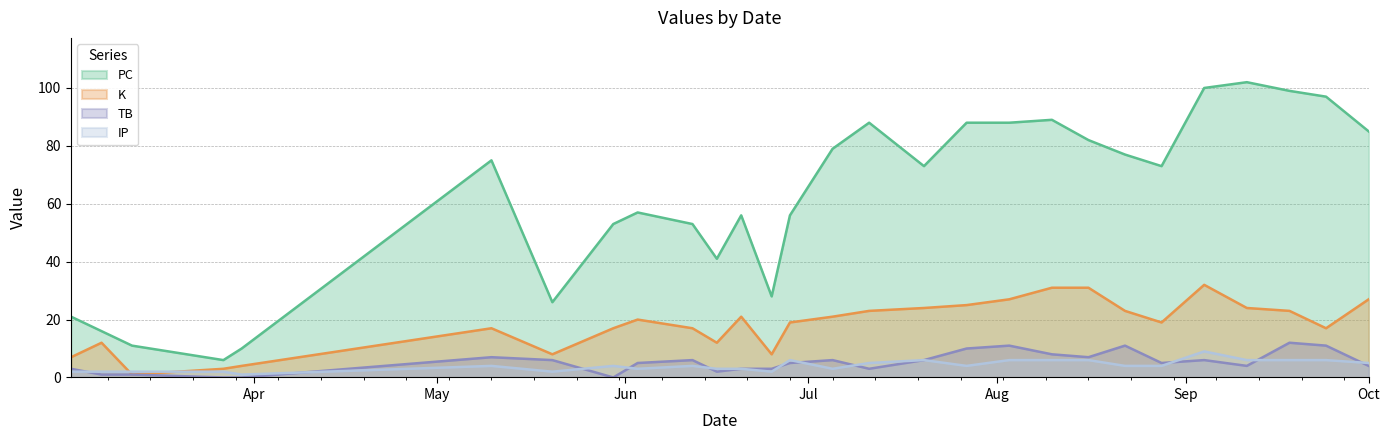

What is the label of the 10th point from the left?

2021-06-12